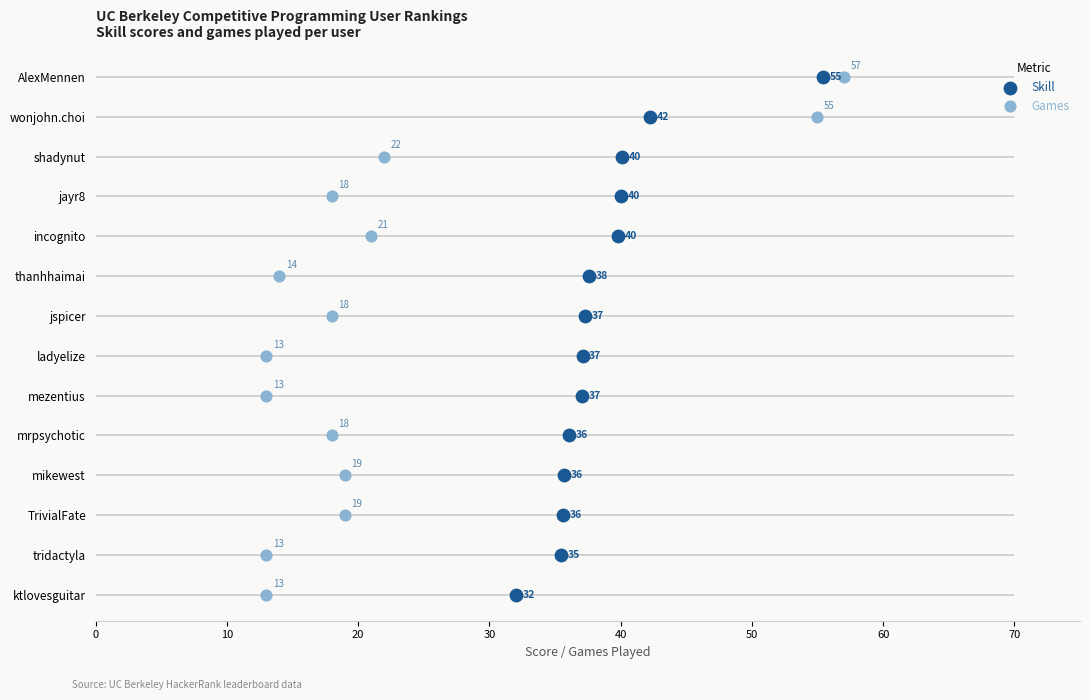

What are all the series names shown in the legend?

Skill, Games